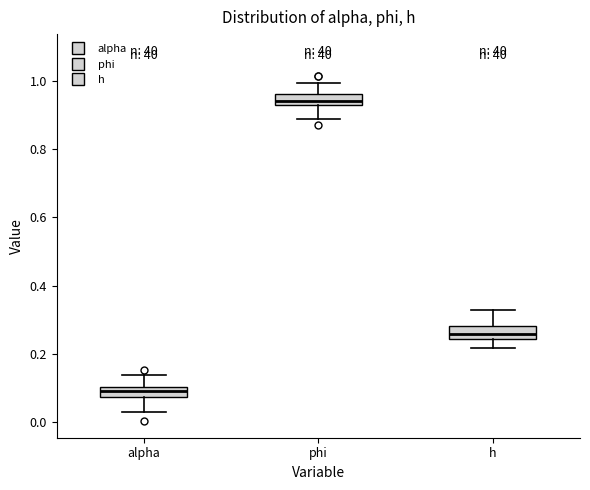

Reading left to right, transcribe this box plot: for each box, give where its median line is, the range the box spans, and where its two whiskers end, as read against the y-axis. The values are not printed on the chart, so give them approximately, as read against the axis.

alpha: median 0.08 (inside the box), box 0.08 to 0.10, whiskers 0.02 to 0.14
phi: median 0.94, box 0.92 to 0.96, whiskers 0.88 to 1.00
h: median 0.26, box 0.24 to 0.28, whiskers 0.22 to 0.34